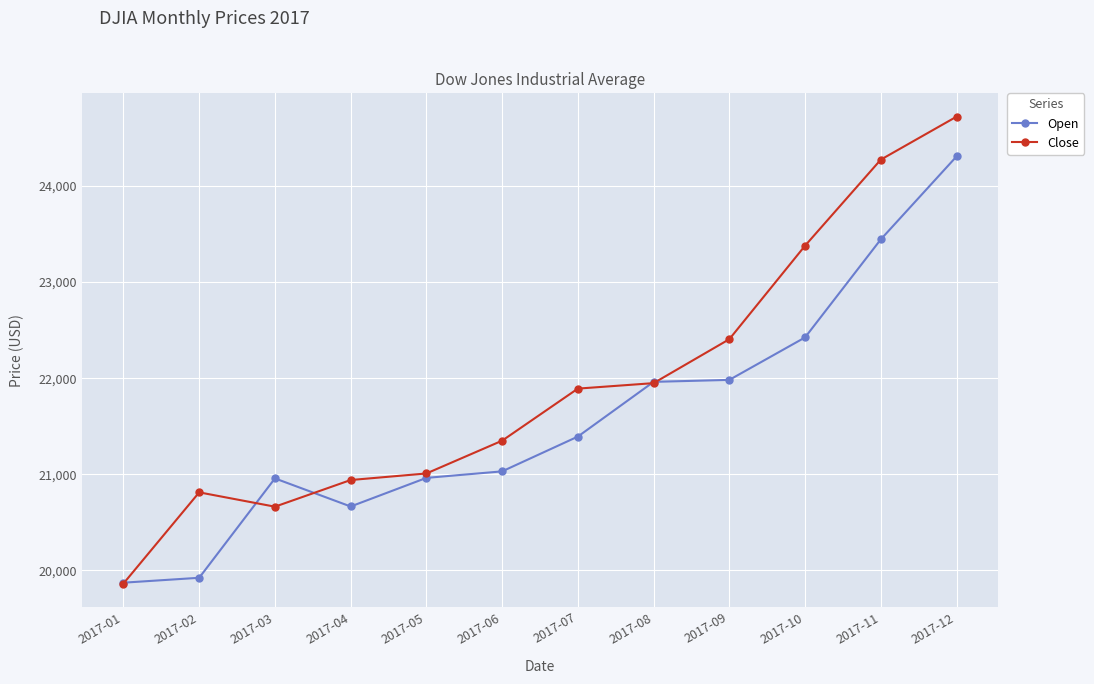

What is the total value across all series at 2017-06?

42380.2